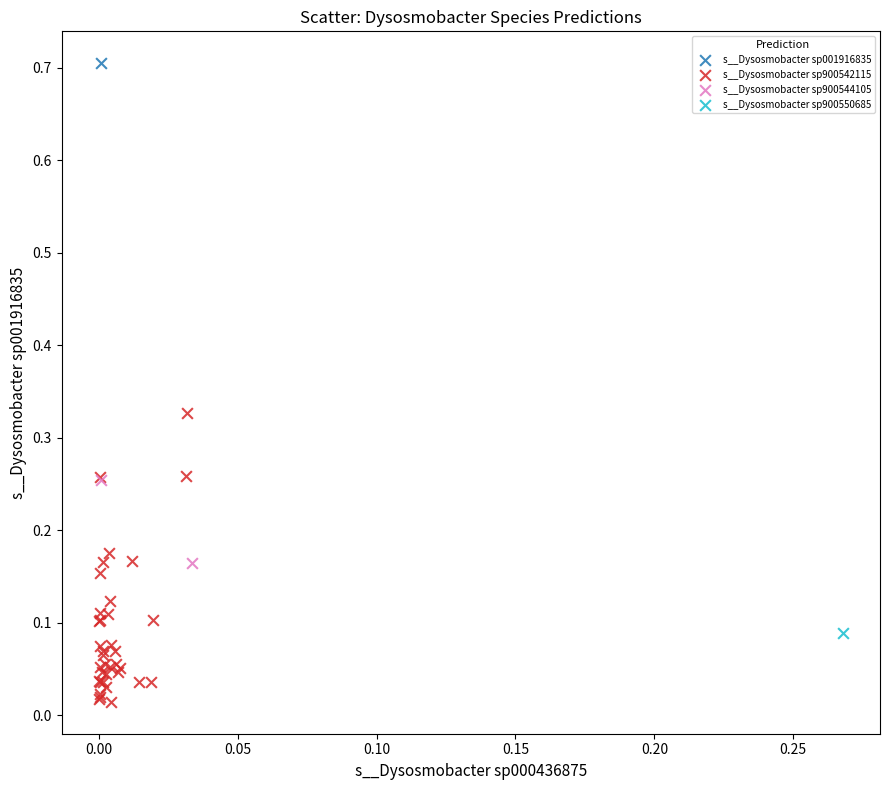

What are all the series names shown in the legend?

s__Dysosmobacter sp001916835, s__Dysosmobacter sp900542115, s__Dysosmobacter sp900544105, s__Dysosmobacter sp900550685